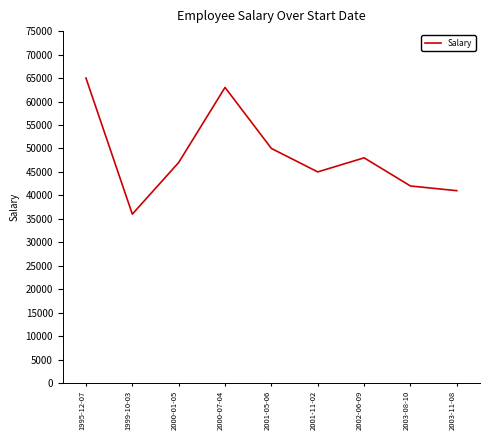

Which has a higher value, 2003-11-08 or 2002-06-09?

2002-06-09